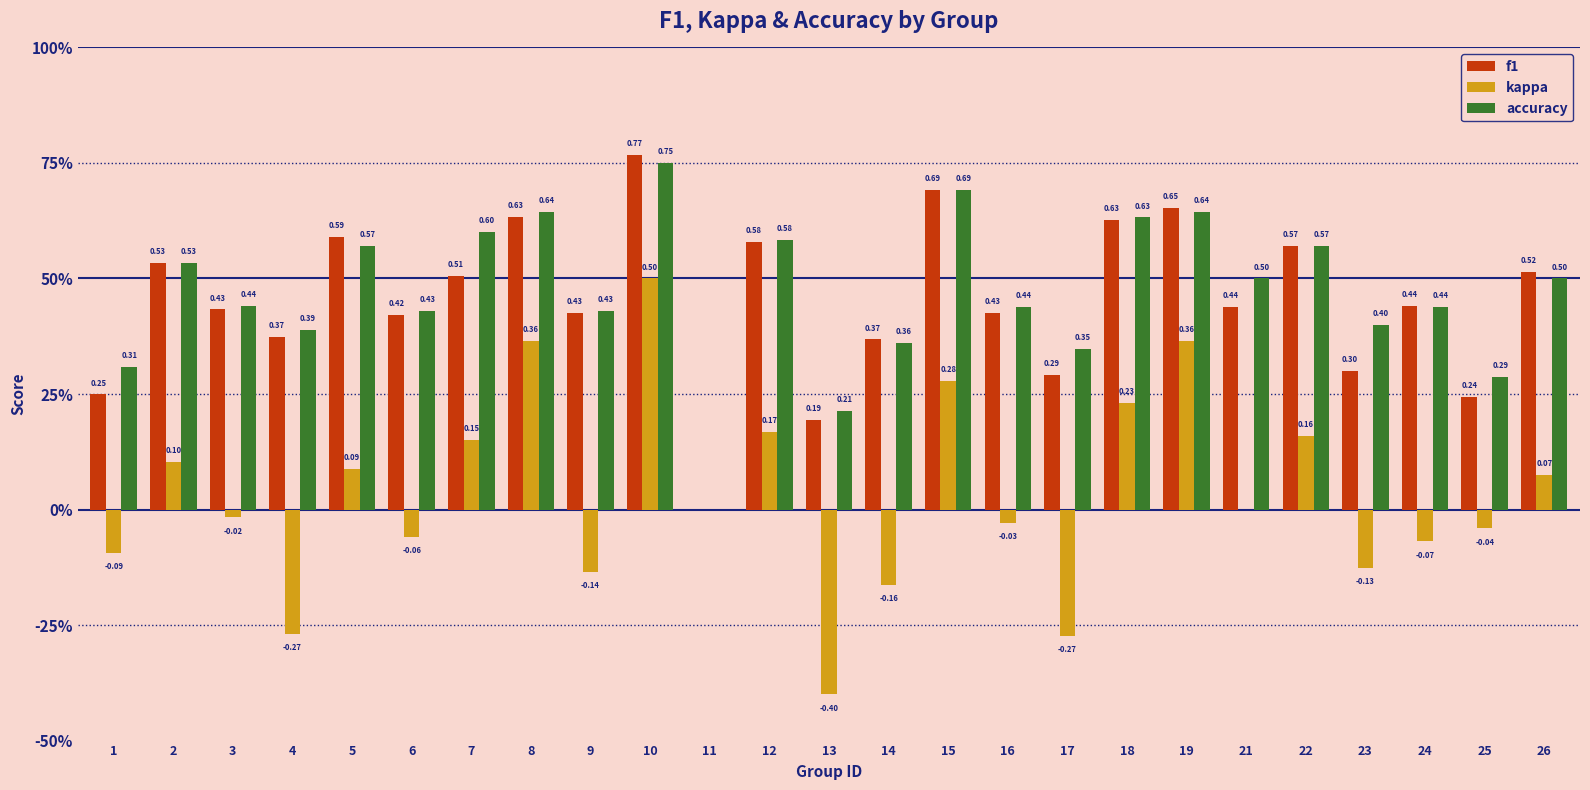

At which label does accuracy reach its minimum?

11